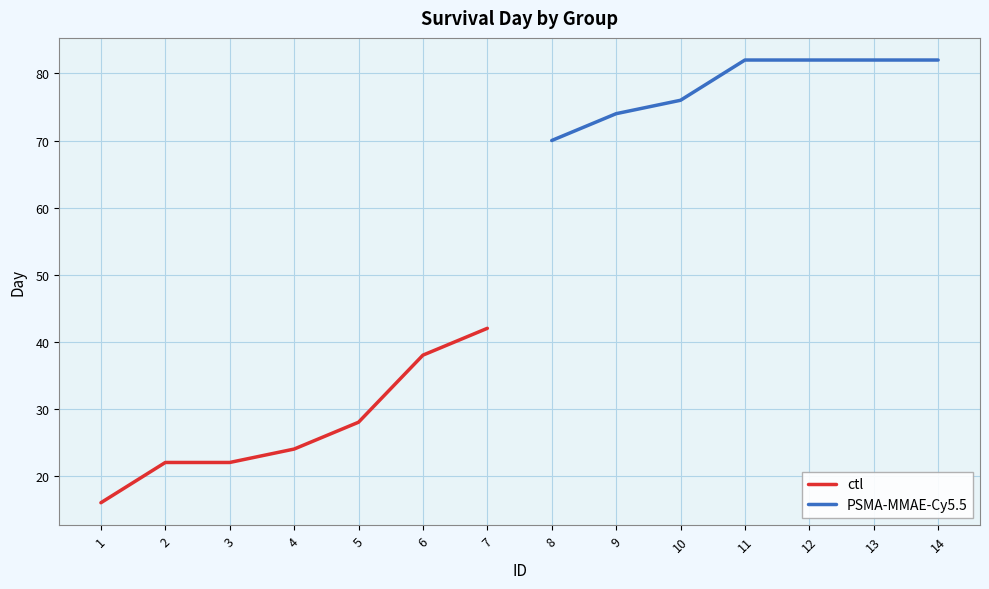

What are all the series names shown in the legend?

ctl, PSMA-MMAE-Cy5.5